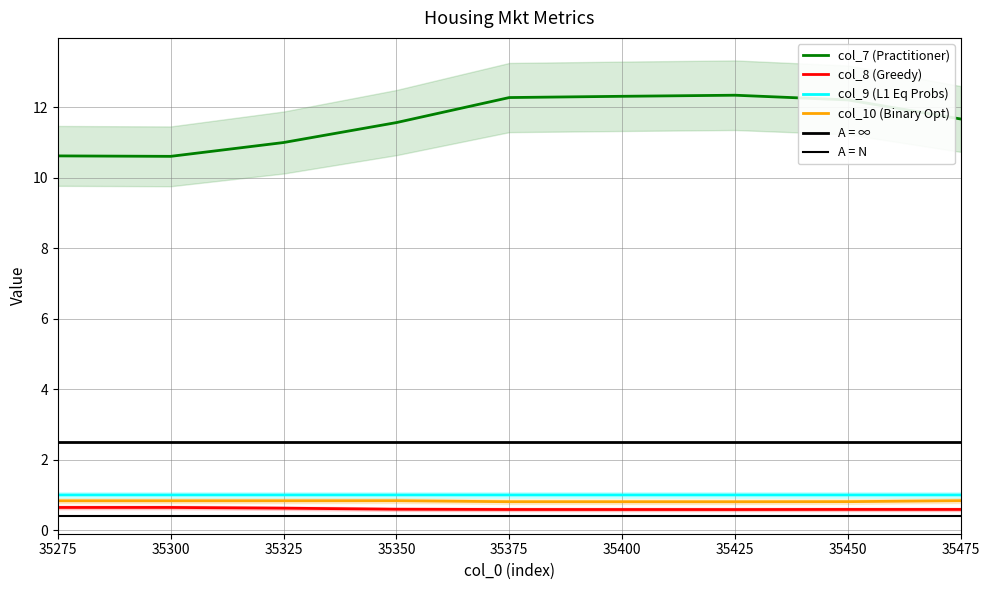

True or false: col_10 and col_8 cross at least once.

False